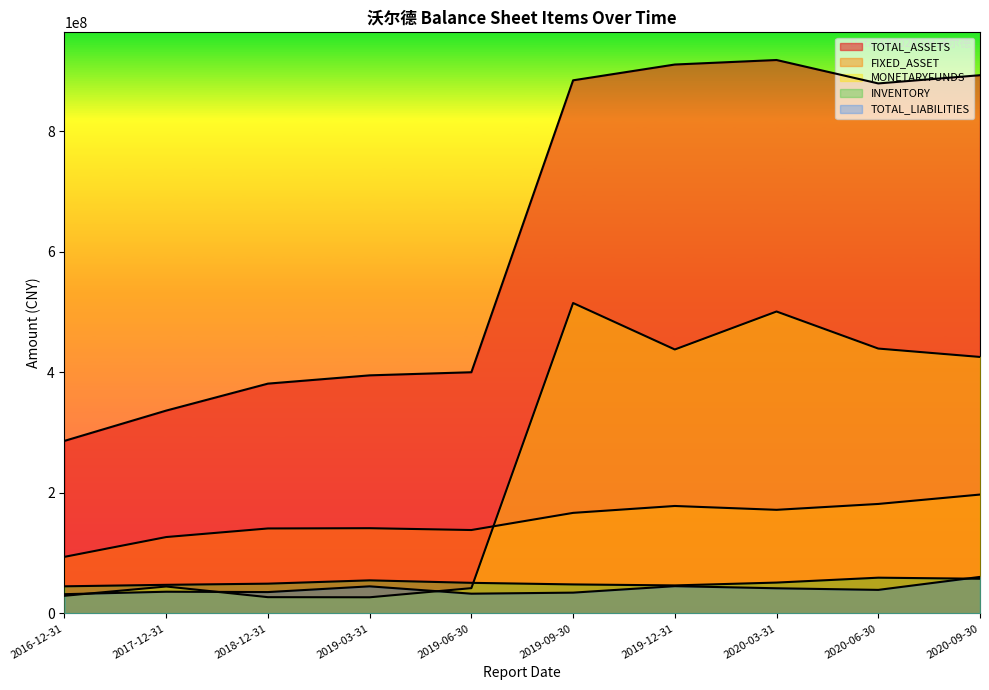

What are all the series names shown in the legend?

TOTAL_ASSETS, FIXED_ASSET, MONETARYFUNDS, INVENTORY, TOTAL_LIABILITIES